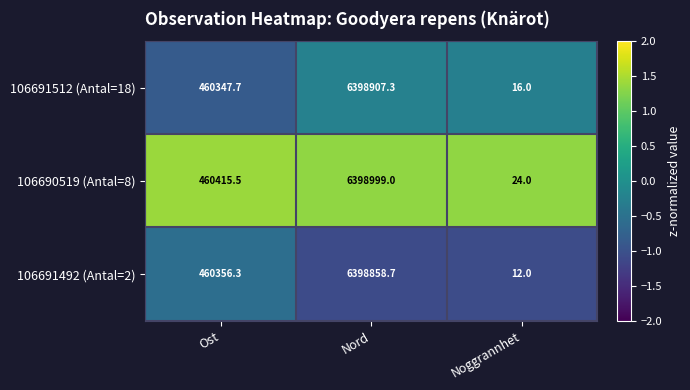

What is the difference between the highest and lowest values at Ost?

67.8